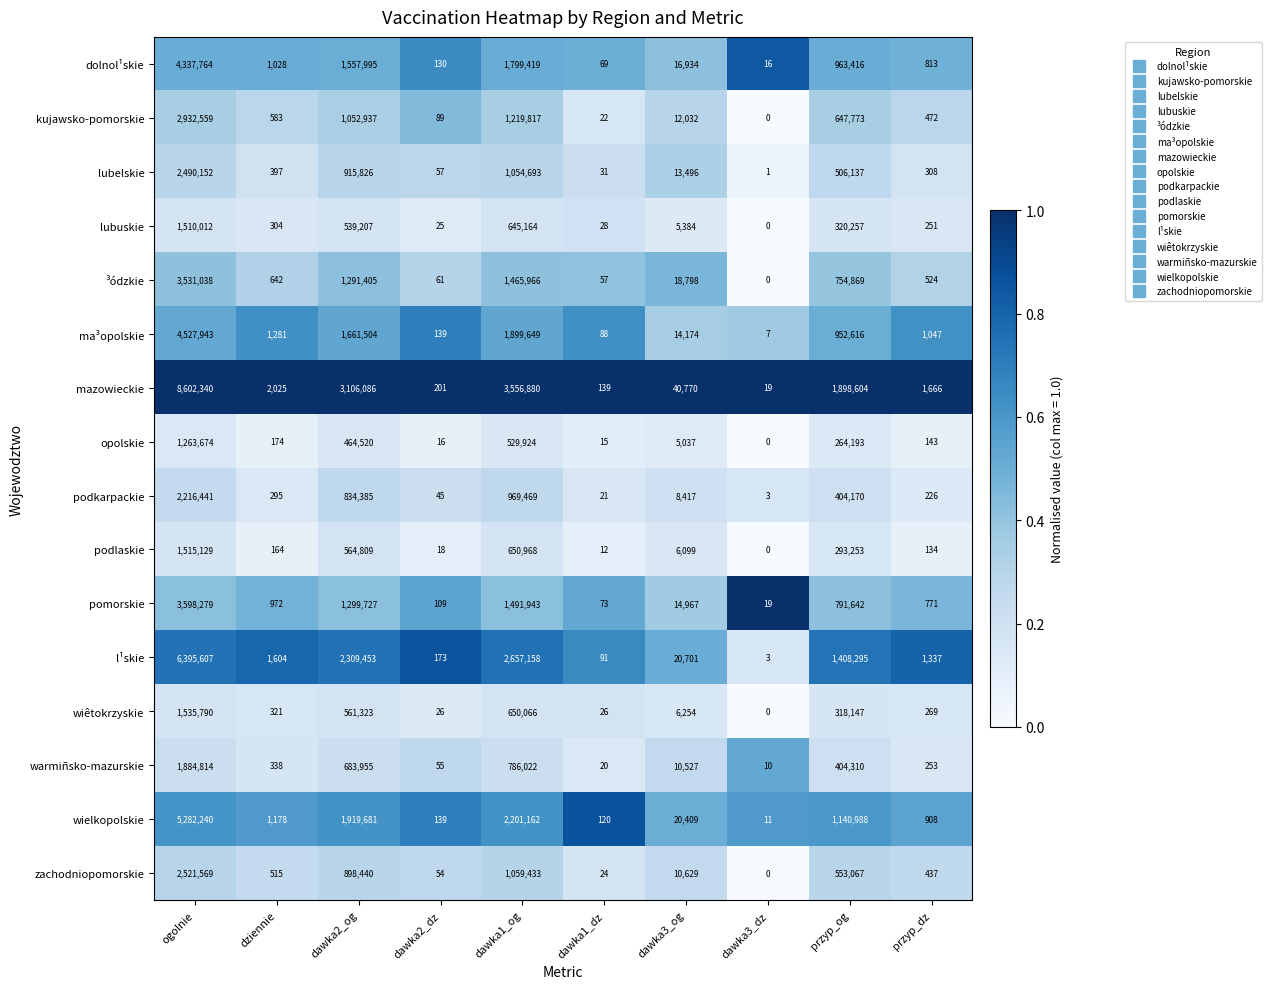

What is the average value of the ³ódzkie series?

706336